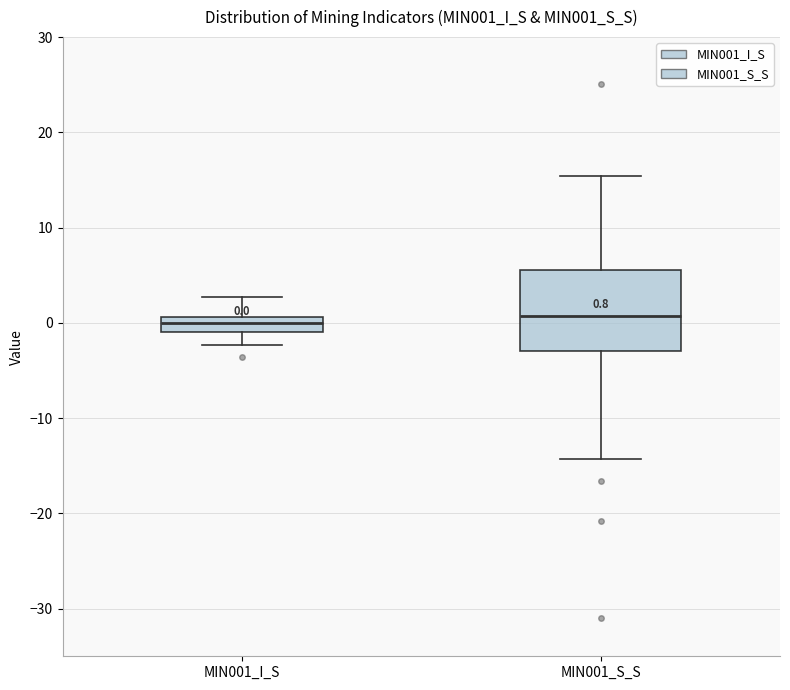

Which box is the tallest, from its lower edge to its upper edge?

MIN001_S_S